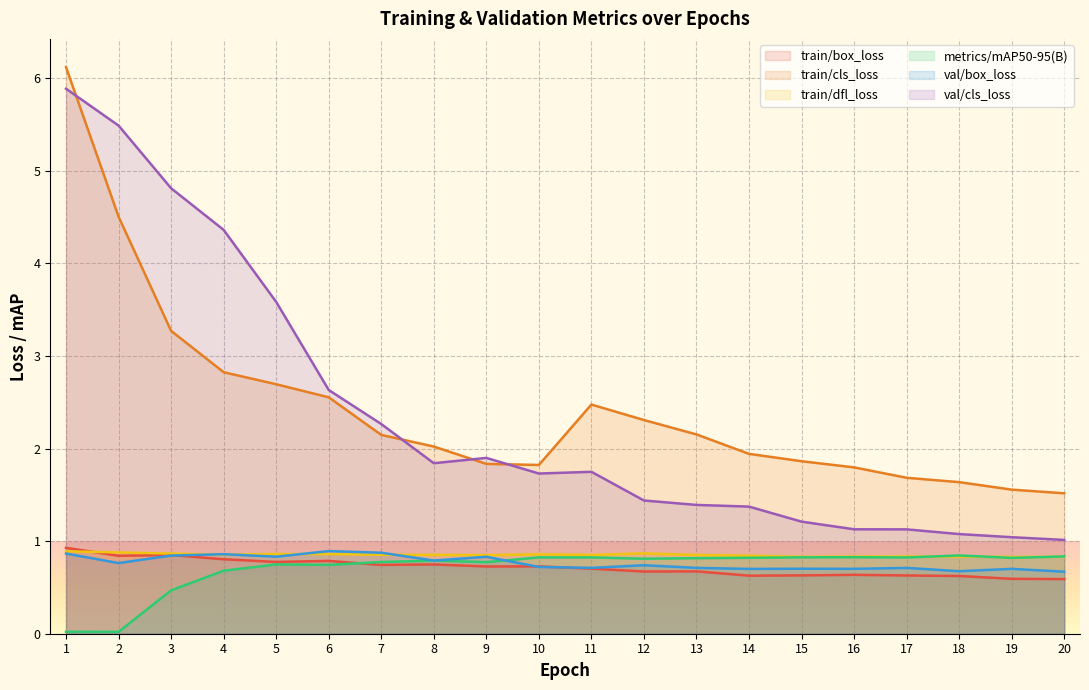

True or false: metrics/mAP50-95(B) and val/cls_loss intersect in this chart.

False